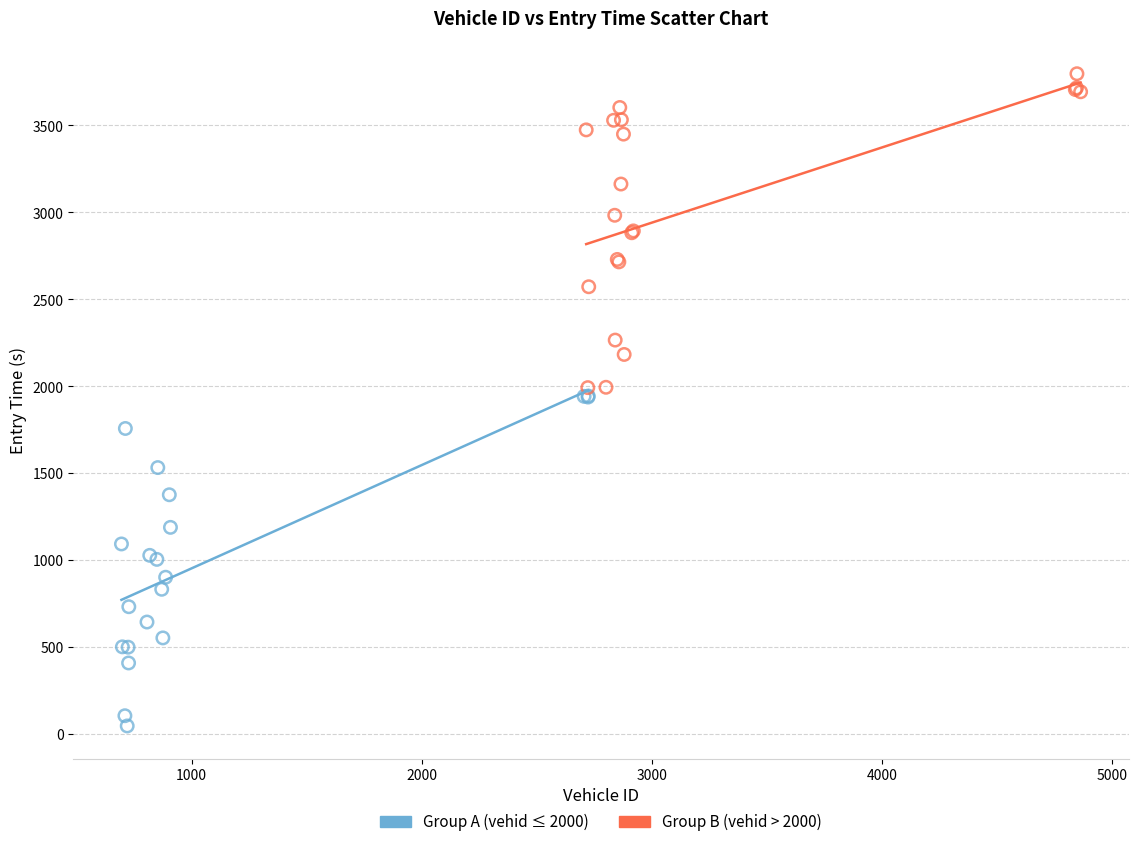

Which series reaches the minimum Y coordinate?

Group A (vehid ≤ 2000)